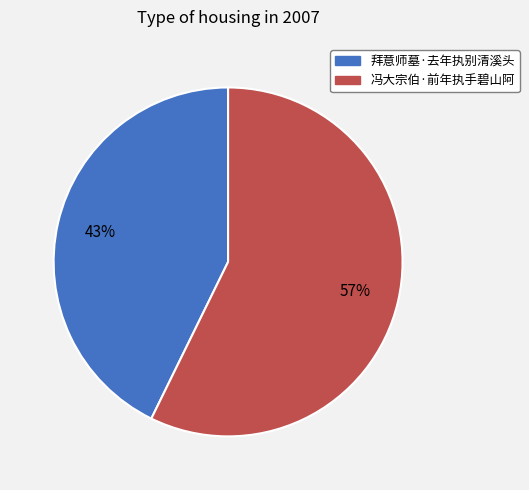

Which slice is the smallest?

拜意师墓·去年执别清溪头